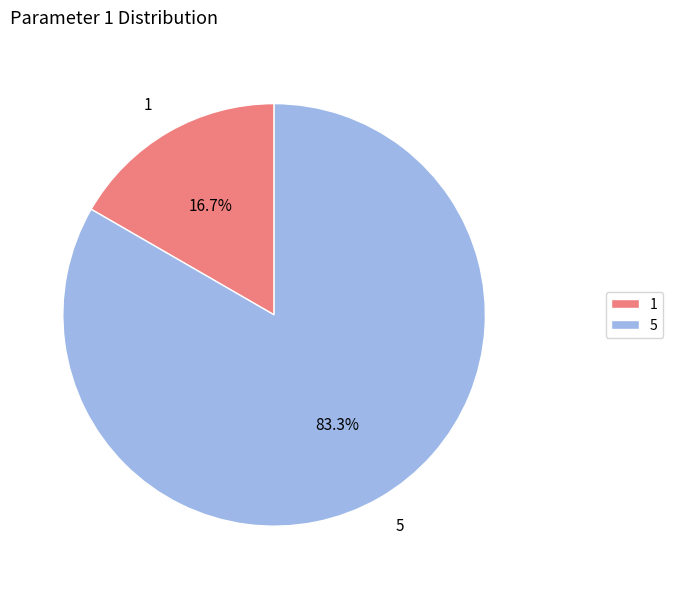

Is 5 the majority of the pie?

Yes